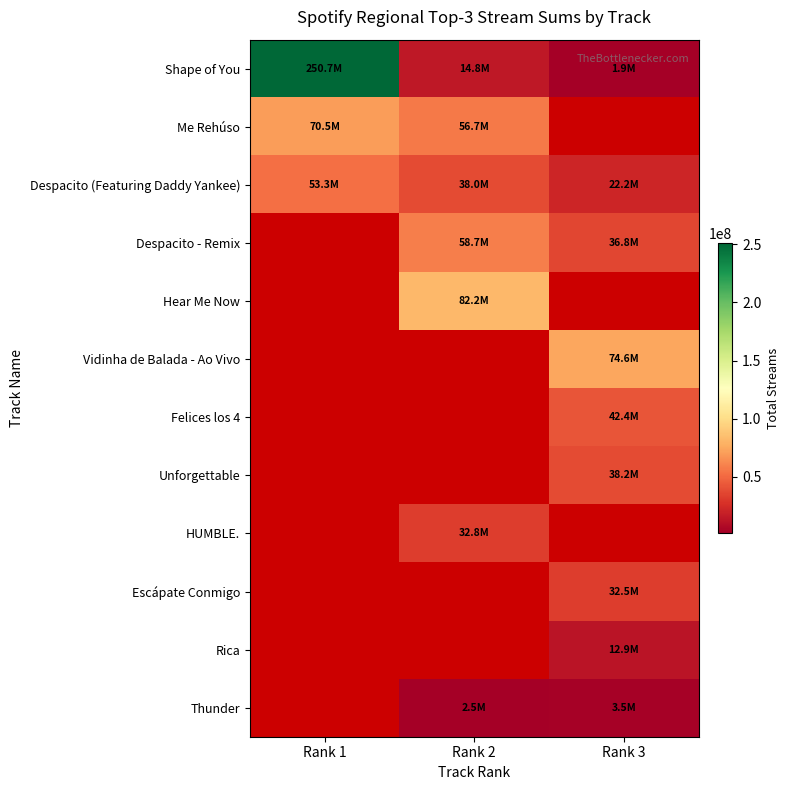

Rank the series at Rank 1 from highest to lowest value.

Shape of You, Me Rehúso, Despacito (Featuring Daddy Yankee), Despacito - Remix, Hear Me Now, Vidinha de Balada - Ao Vivo, Felices los 4, Unforgettable, HUMBLE., Escápate Conmigo, Rica, Thunder